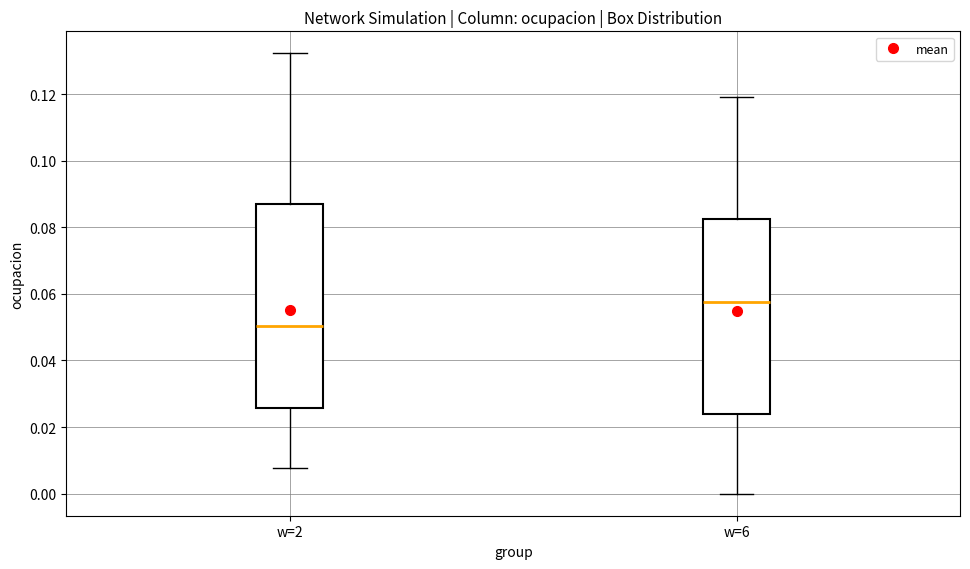

Which box has the highest median line?

w=6